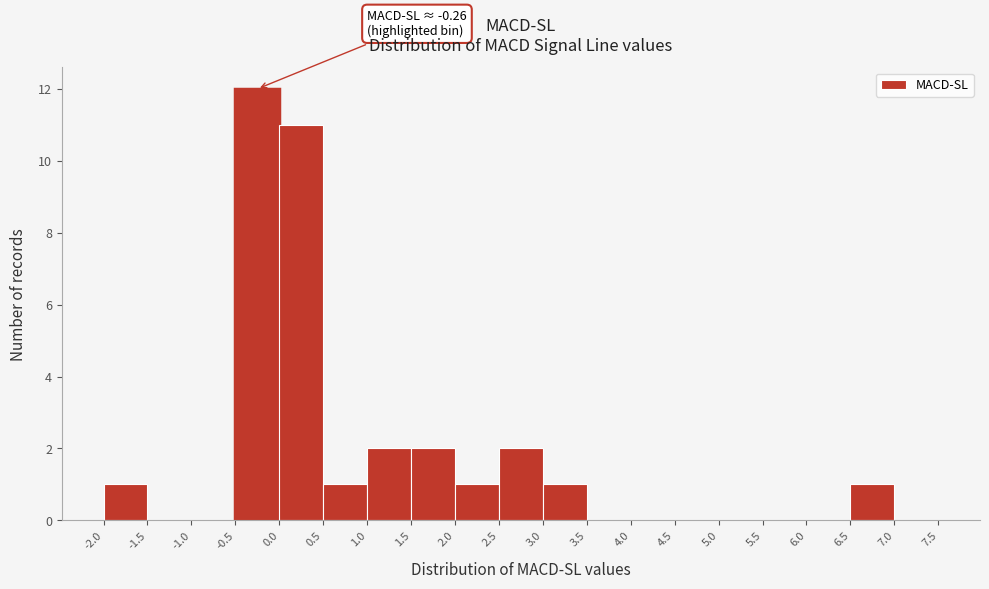

Over which range of the x-axis is the bar tallest?

-0.5 to 0.0